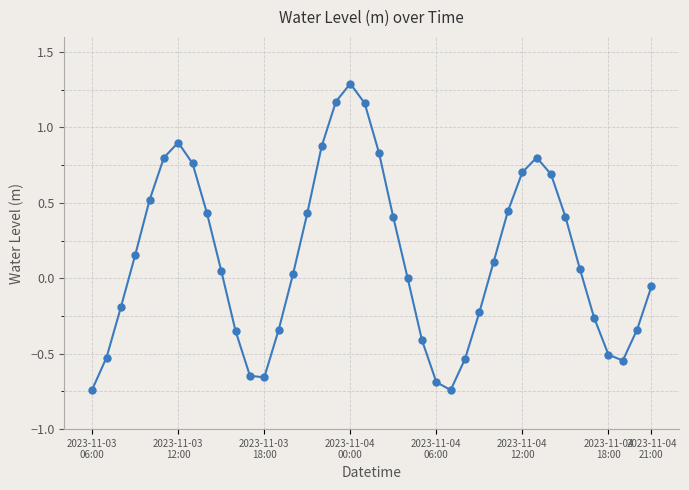

How many interior local valleys (lower than both neighbors) does the data have?

3